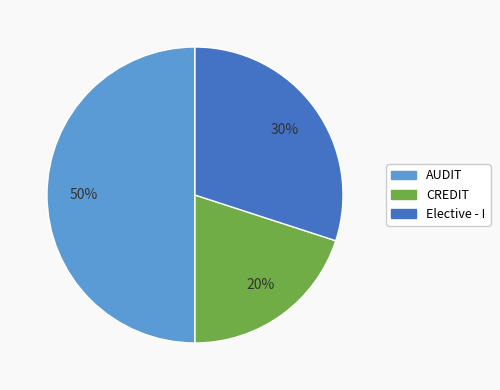

To the nearest percent, what is the difference between the largest and smallest slice percentages?

30%